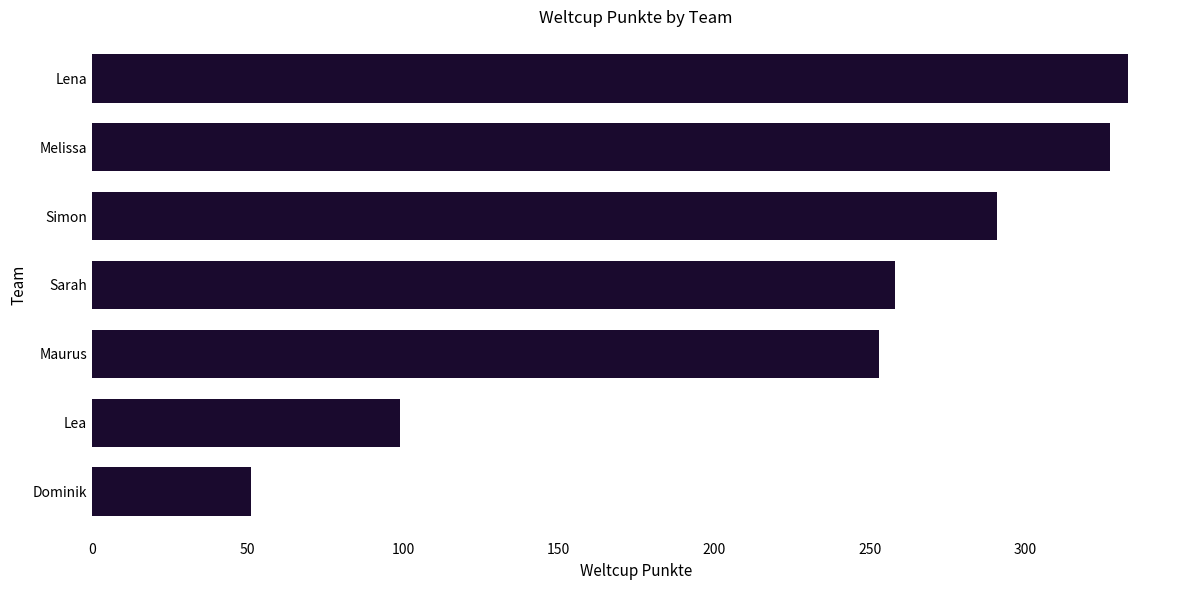

How many bars are there in total?

7